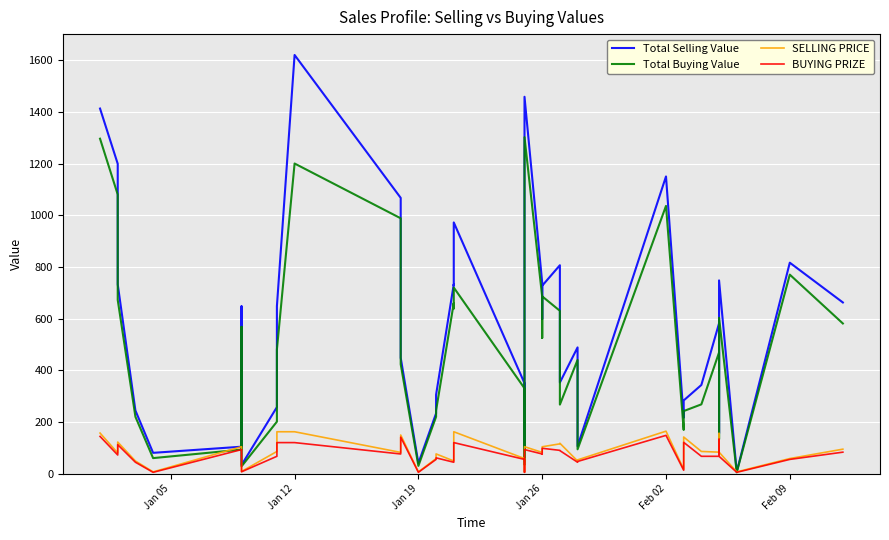

How many lines are shown in the chart?

4